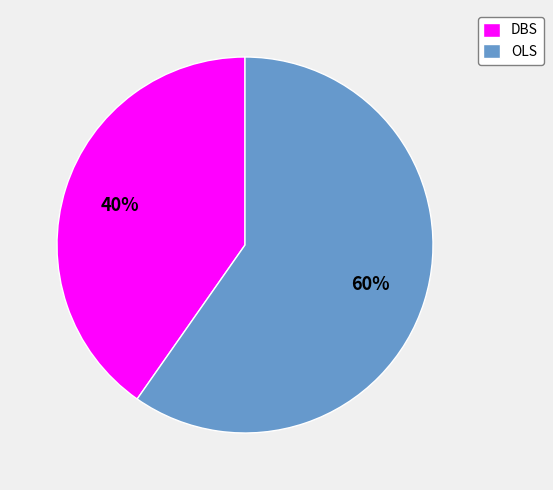

Rank the categories by value from highest to lowest.

OLS, DBS